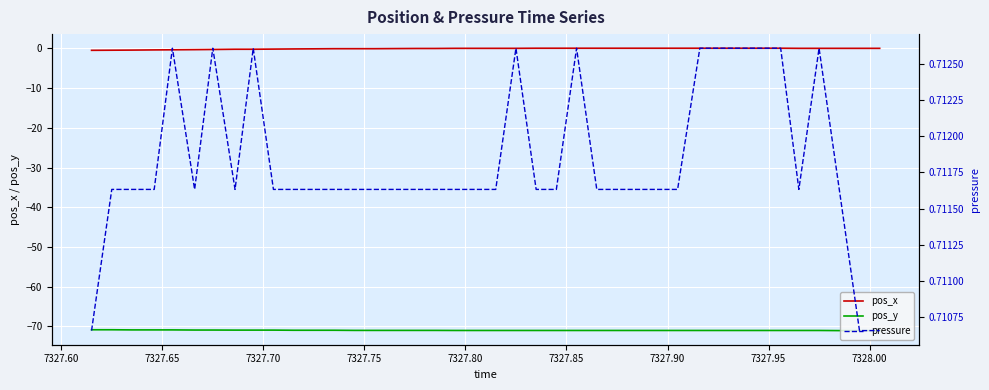

How many distinct data groups are displayed?

3